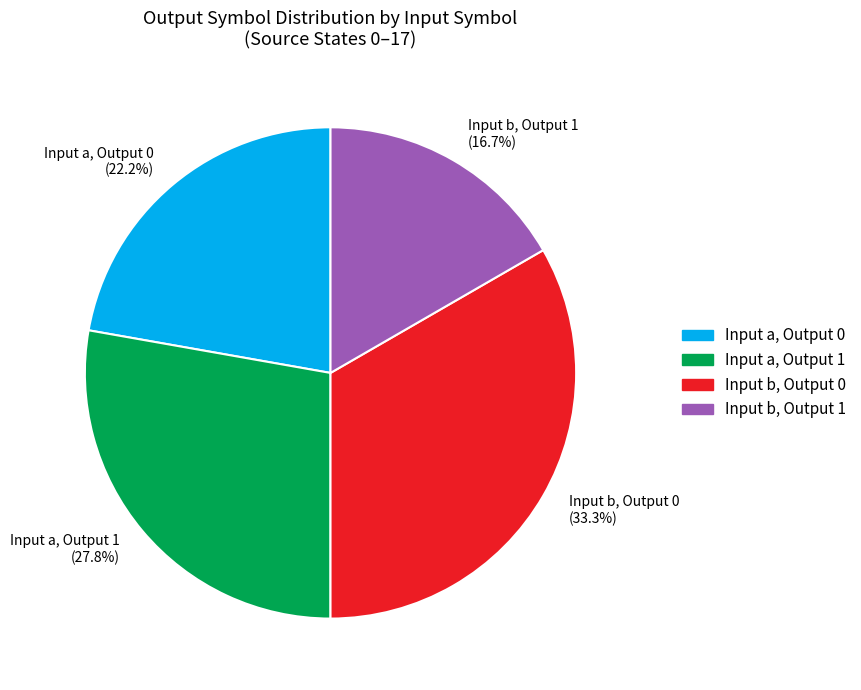

How many segments does this pie chart have?

4